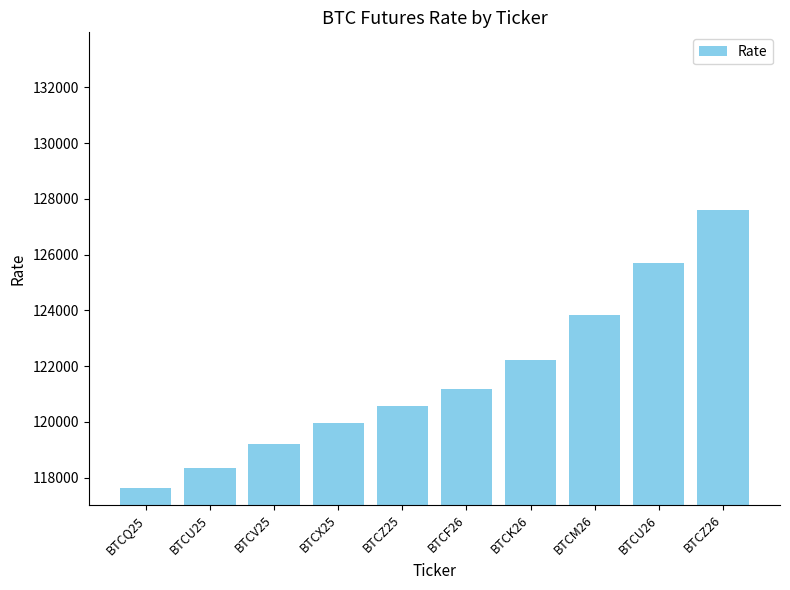

Reading left to right, what are all the values shown in this chart?

BTCQ25=117620	BTCU25=118355	BTCV25=119220	BTCX25=119950	BTCZ25=120585	BTCF26=121185	BTCK26=122235	BTCM26=123835	BTCU26=125715	BTCZ26=127590